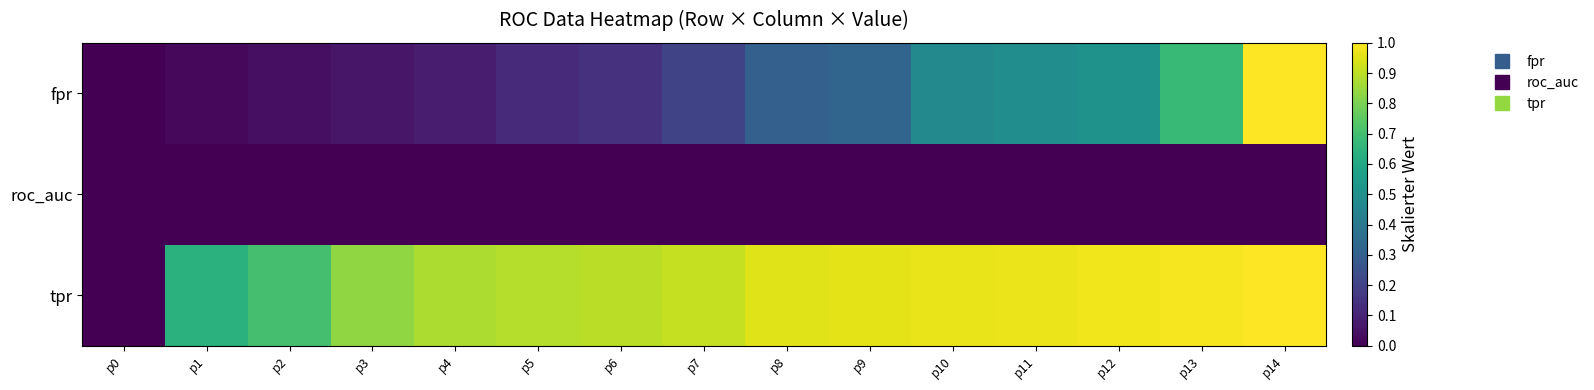

Reading left to right, transcribe all the data shown in this chart.

fpr: p0=0.0	p1=0.0	p2=0.0	p3=0.1	p4=0.1	p5=0.1	p6=0.1	p7=0.2	p8=0.3	p9=0.3	p10=0.5	p11=0.5	p12=0.5	p13=0.7	p14=1.0
roc_auc: p0=0.0	p1=0.0	p2=0.0	p3=0.0	p4=0.0	p5=0.0	p6=0.0	p7=0.0	p8=0.0	p9=0.0	p10=0.0	p11=0.0	p12=0.0	p13=0.0	p14=0.0
tpr: p0=0.0	p1=0.6	p2=0.7	p3=0.8	p4=0.9	p5=0.9	p6=0.9	p7=0.9	p8=1.0	p9=1.0	p10=1.0	p11=1.0	p12=1.0	p13=1.0	p14=1.0